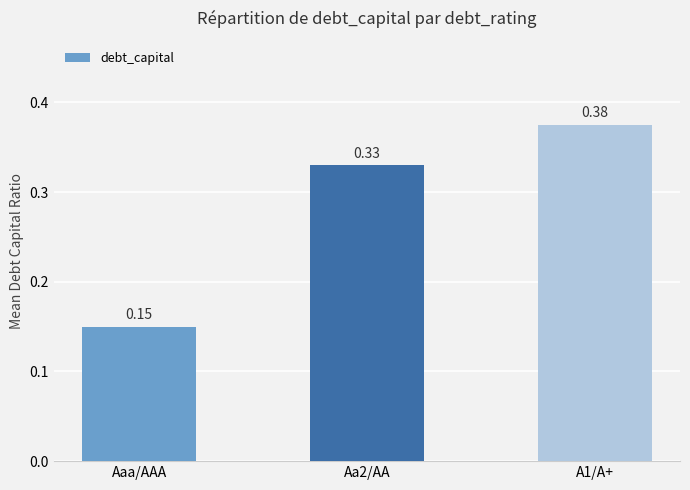

What is the label of the 3rd bar from the left?

A1/A+